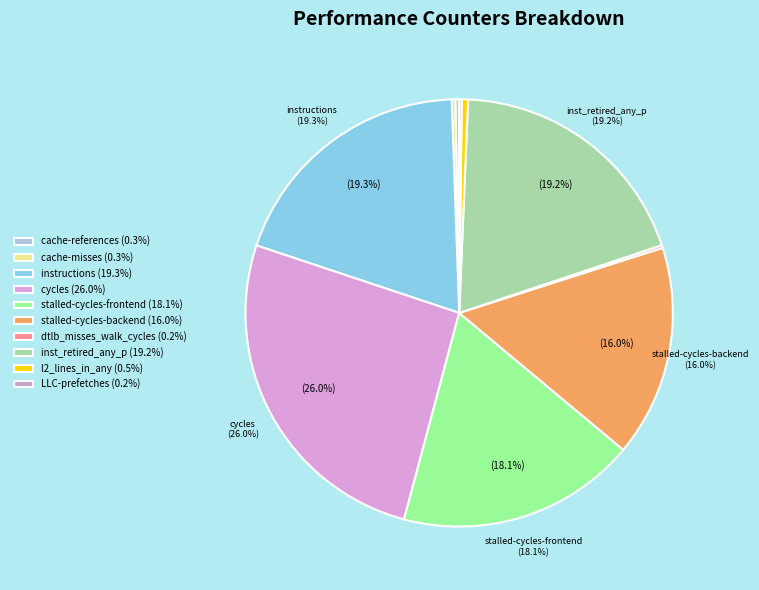

Count the number of slices in the pie.

10